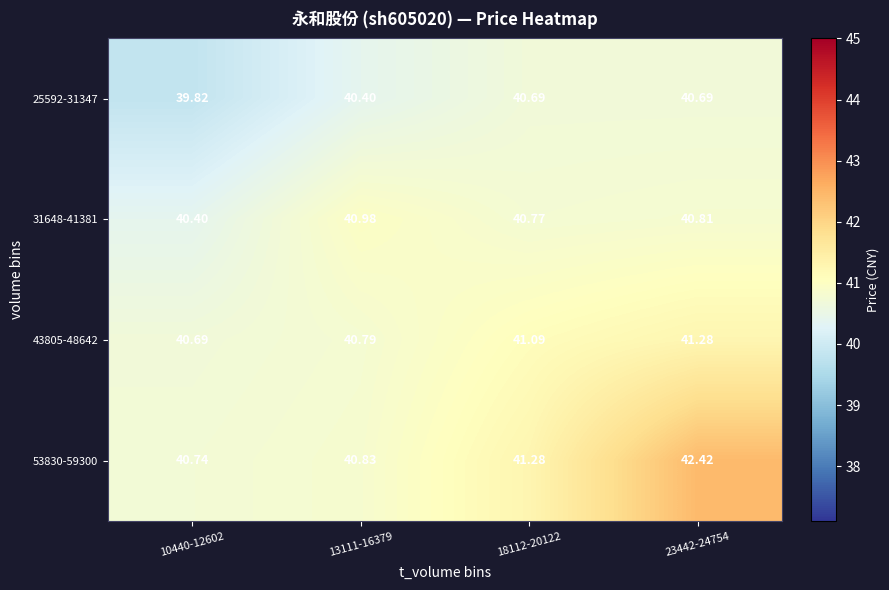

What is the spread (max minus min) of values at 23442-24754?

1.7